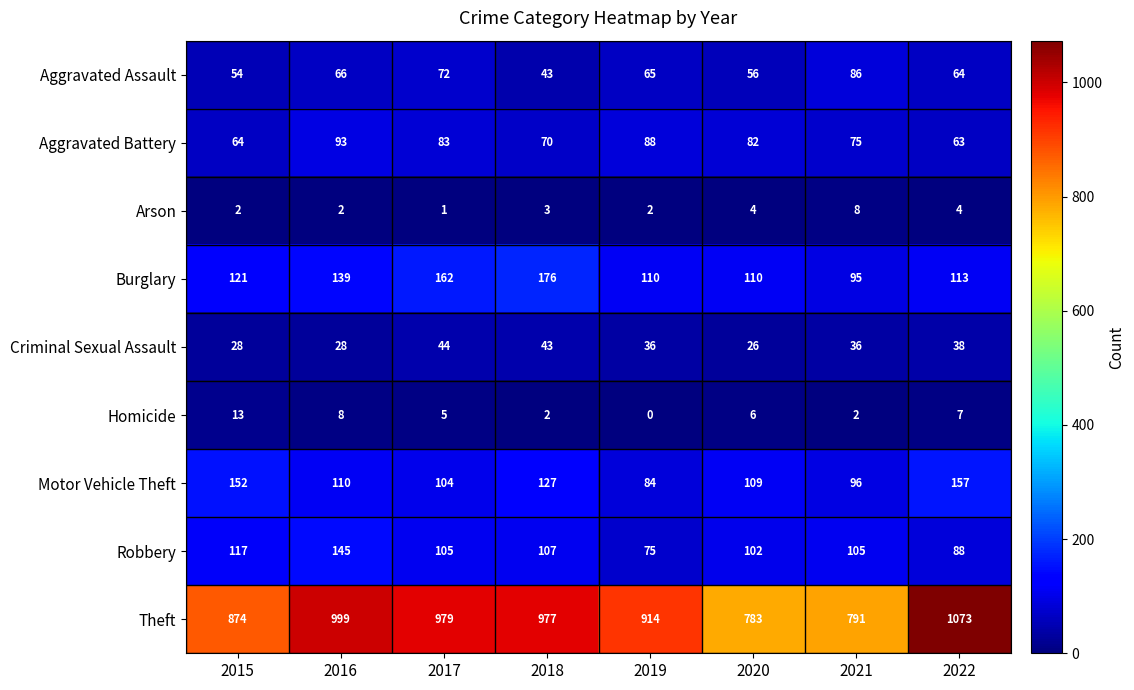

The Aggravated Assault series shows 56 at 2020. True or false?

True